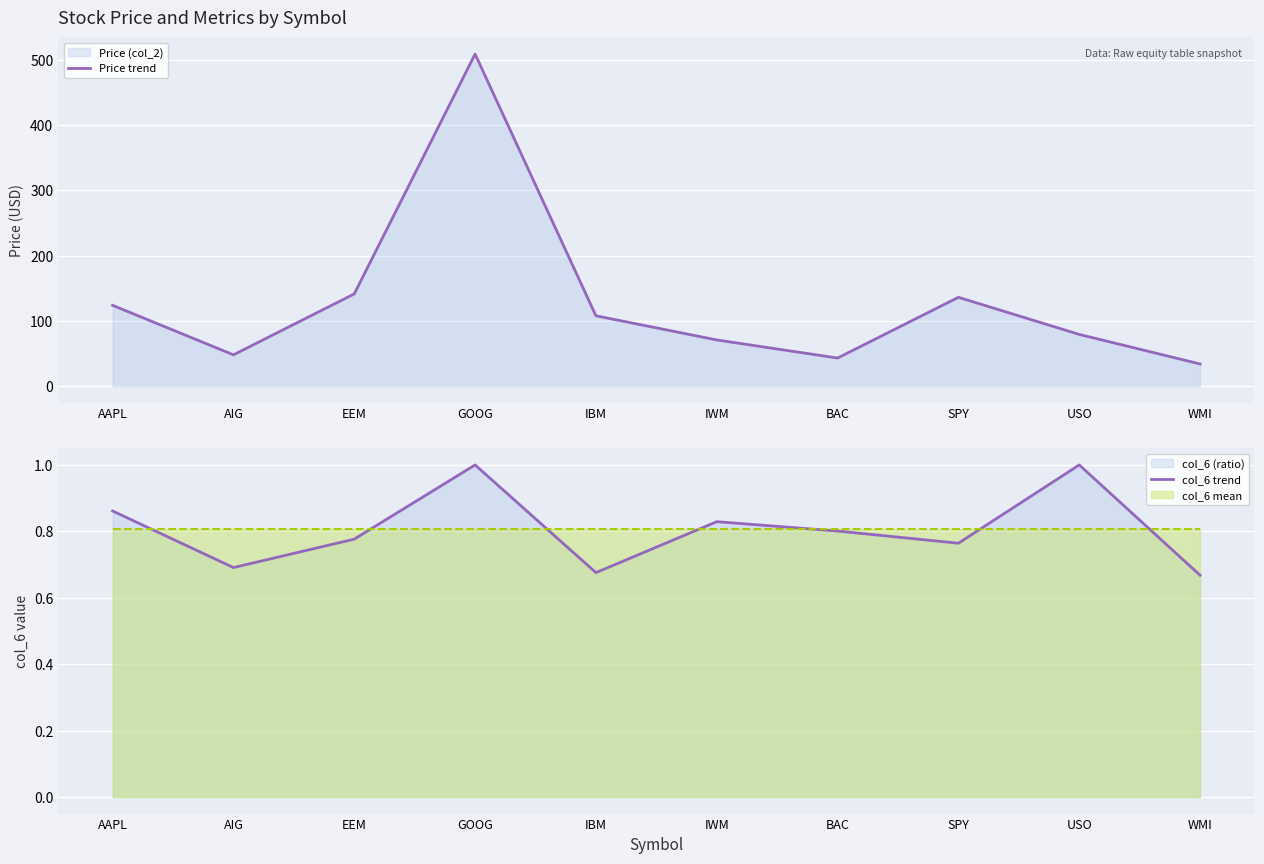

How many interior local peaks does the Price trend series have?

2